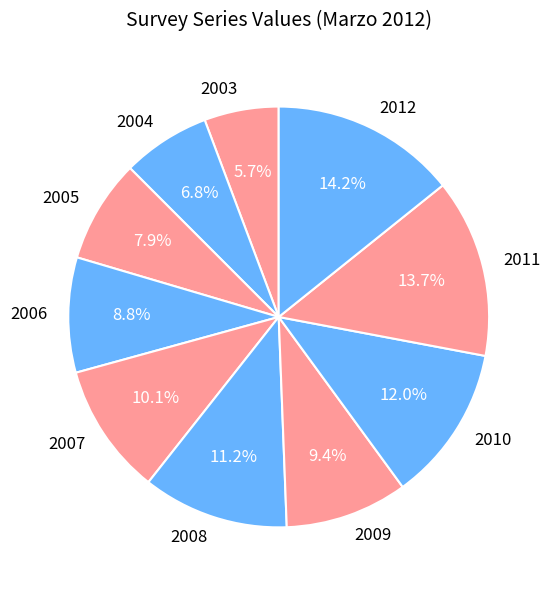

What is the total percentage of 2010 and 2008?

23.2%